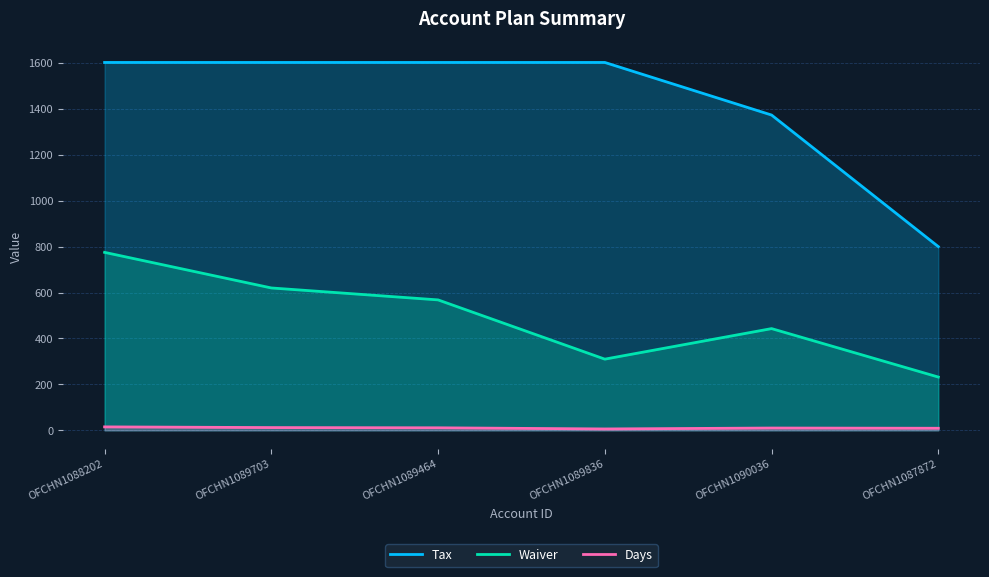

Rank the series at OFCHN1087872 from highest to lowest value.

Tax, Waiver, Days